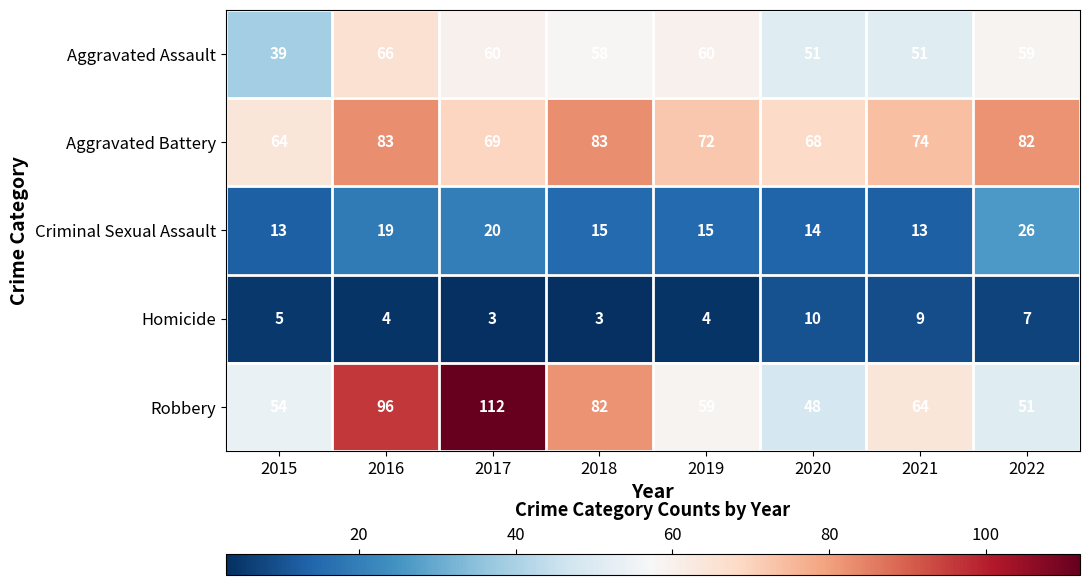

True or false: Aggravated Assault has a value of 31 at 2020.

False